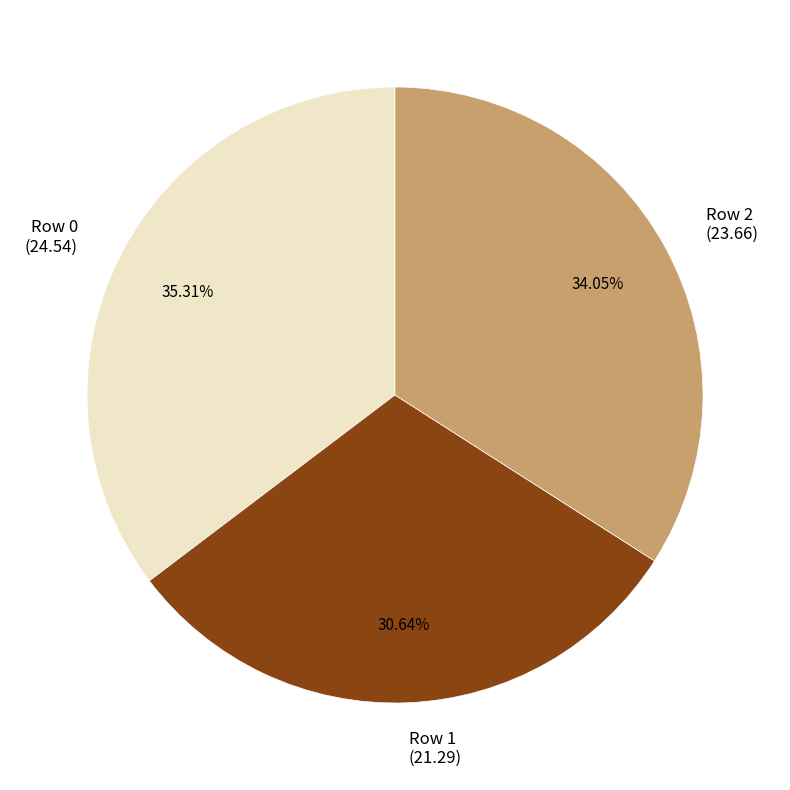

Approximately how many times larger is the value at Row 1 (21.29) compared to Row 2 (23.66)?

0.9